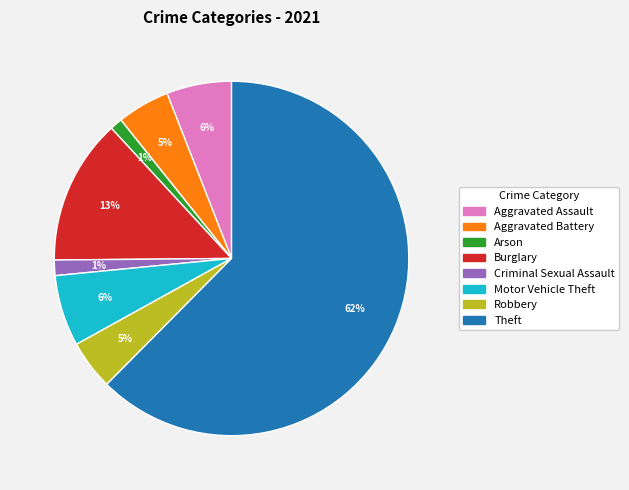

To the nearest percent, what is the average slice percentage?

12%